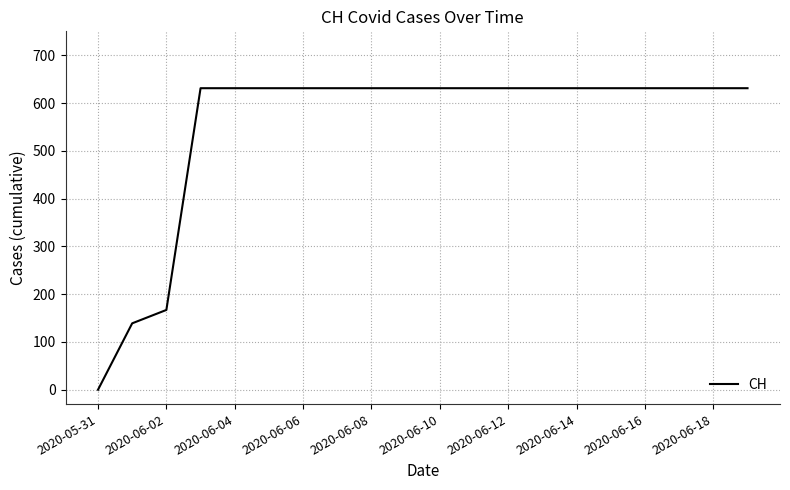

What is the difference between the maximum and minimum values?

631